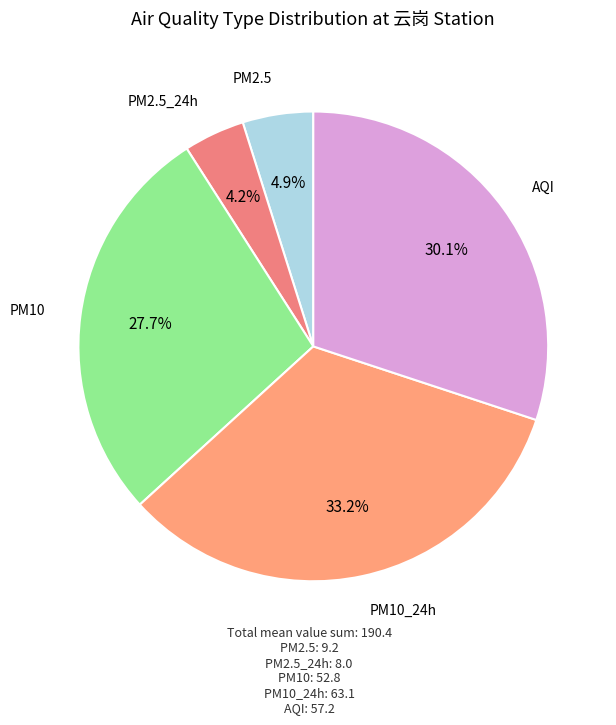

How many slices are in this pie chart?

5